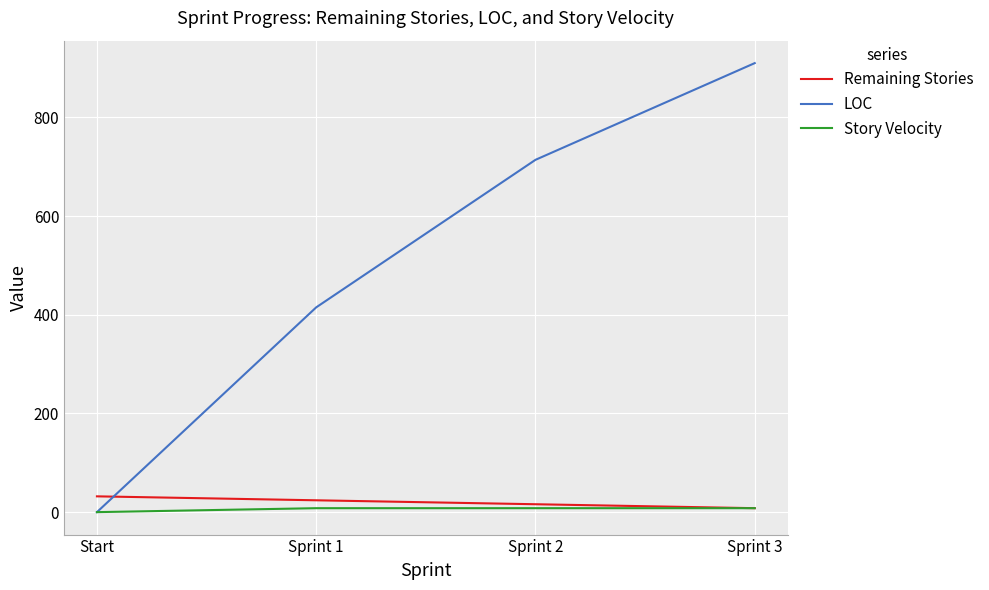

Between which two adjacent categories do LOC and Remaining Stories first intersect?

Start and Sprint 1